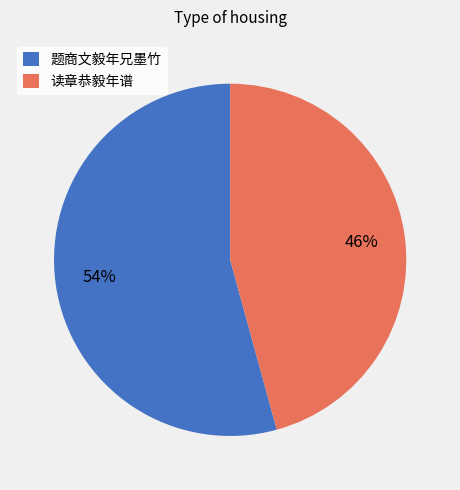

Rank the categories by value from highest to lowest.

题商文毅年兄墨竹, 读章恭毅年谱